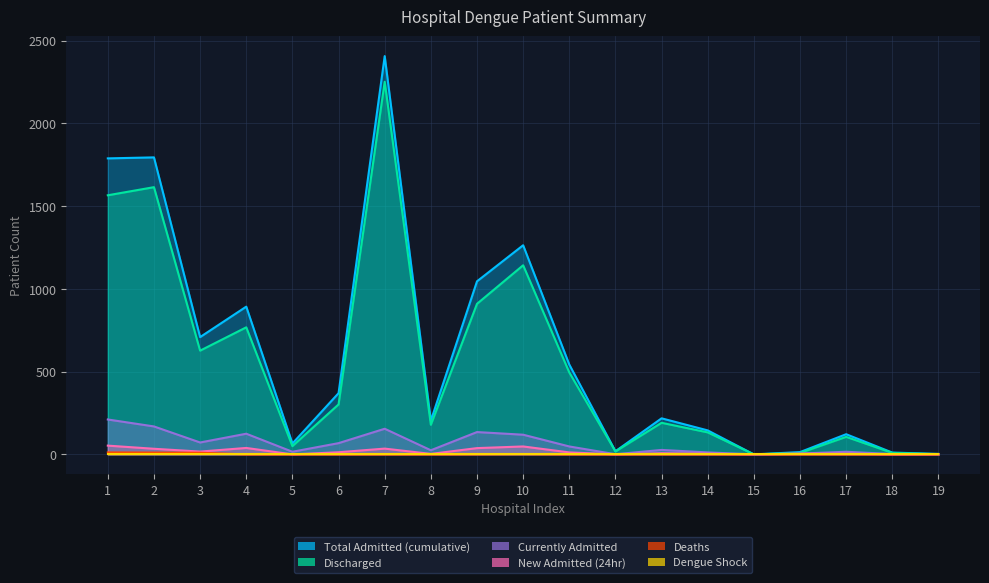

At 19, list the series in order from smallest to largest.

New Admitted (24hr), Deaths, Discharged, Currently Admitted, Total Admitted (cumulative)